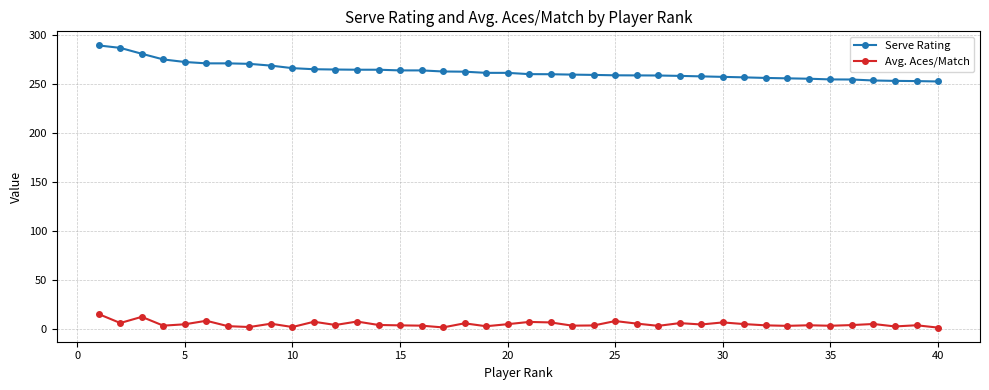

True or false: Serve Rating and Avg. Aces/Match cross at least once.

False